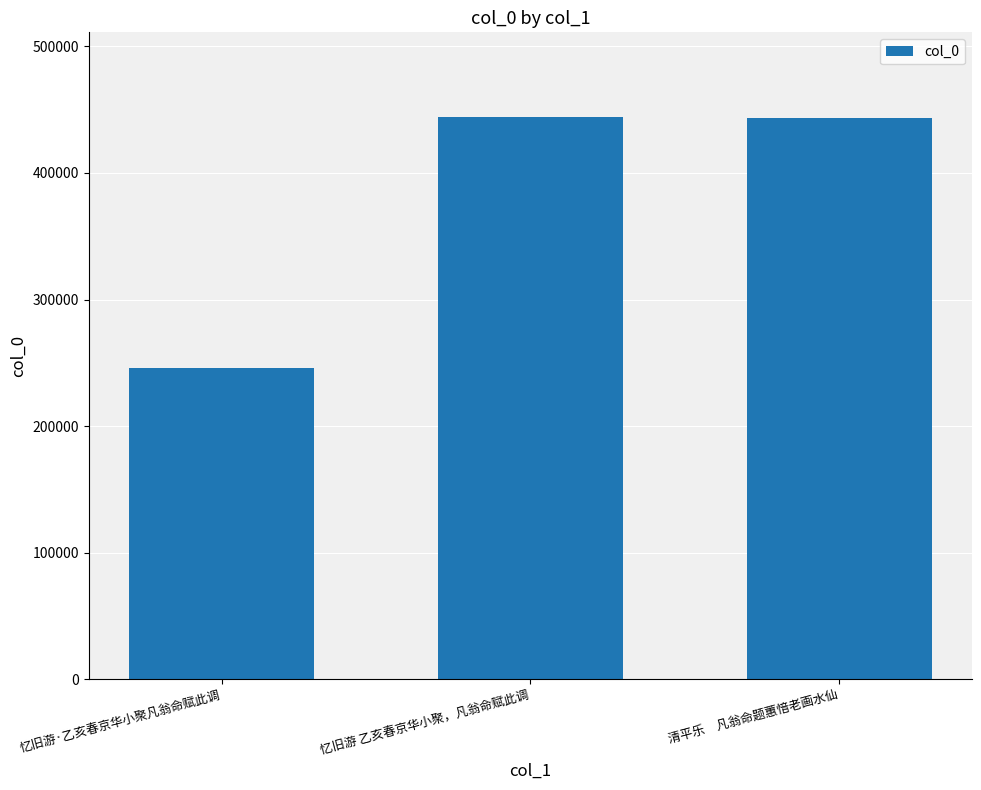

Read the value at 清平乐　凡翁命题蕙愔老画水仙, to the nearest 50.

443400